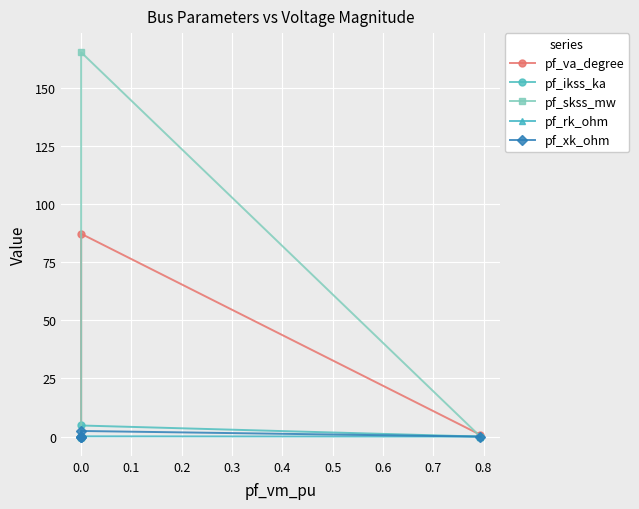

Is it true that pf_rk_ohm equals 0.1 at 0.0?

False